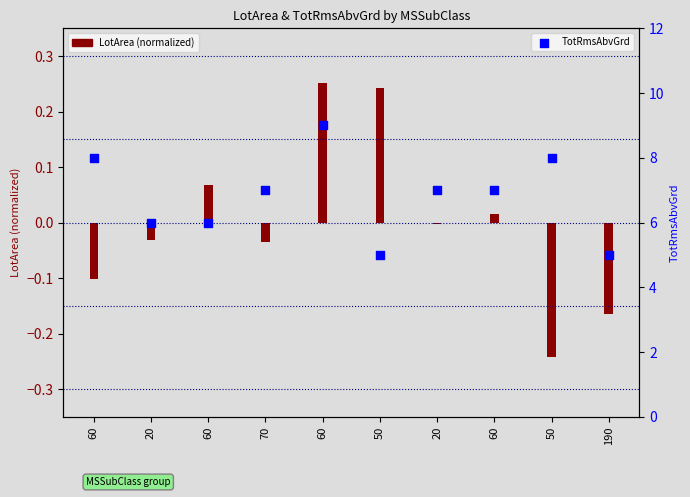

What is the ratio of the value at 20 to the value at 190?

1.2